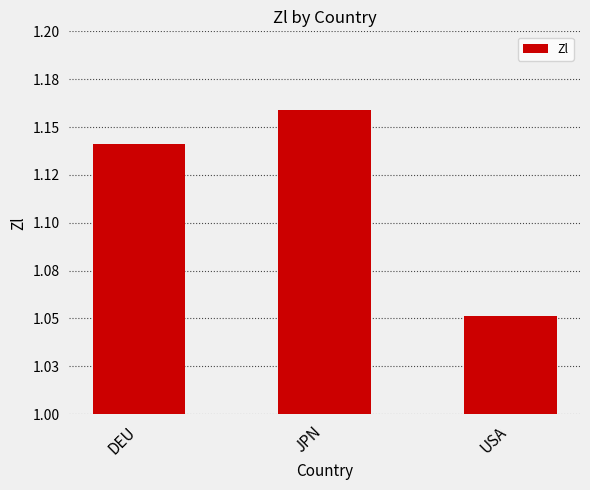

Where is the data nearest to the value 1?

USA